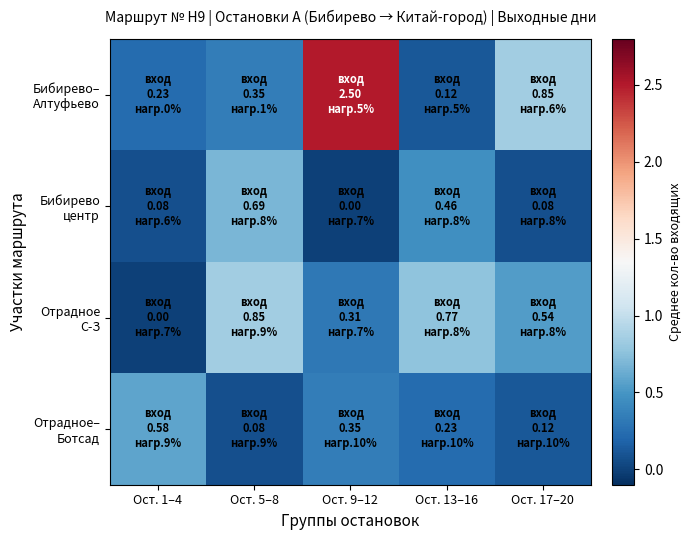

Which series has the largest total across all categories?

Бибирево– Алтуфьево